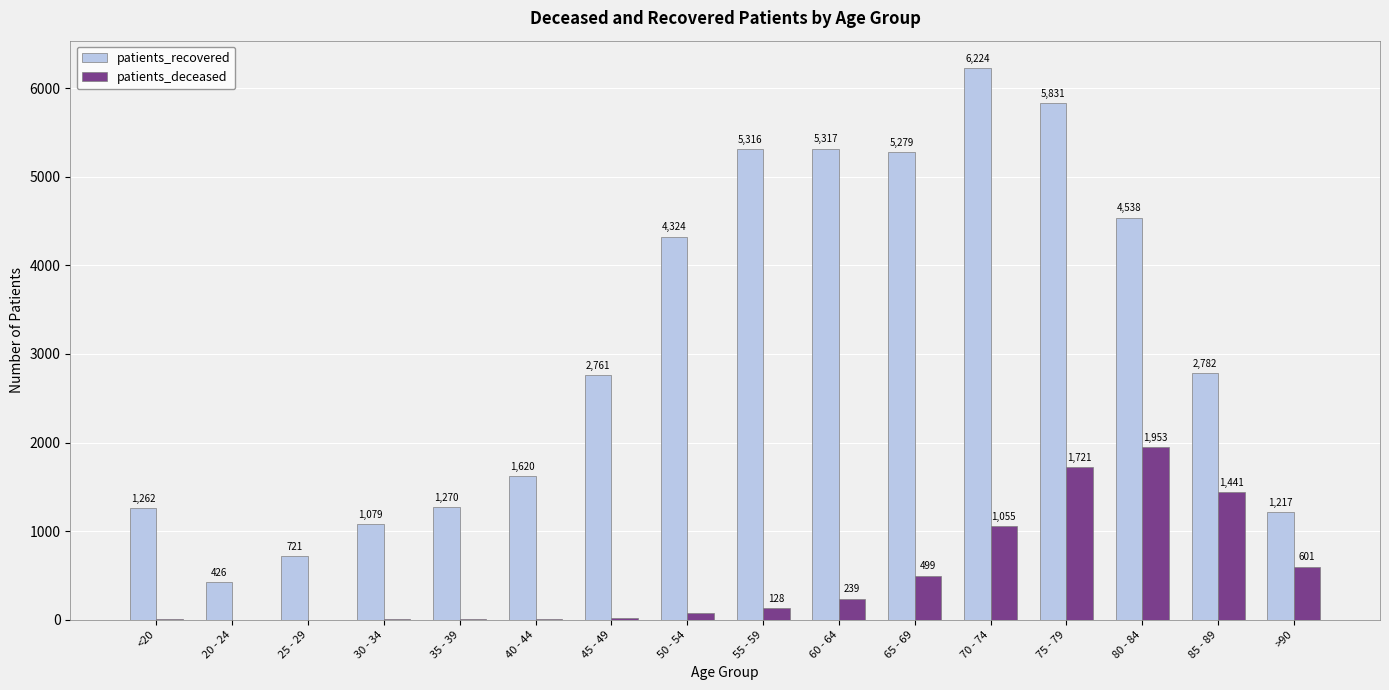

What is the approximate value of patients_recovered at 65 - 69, to the nearest 100?

5300